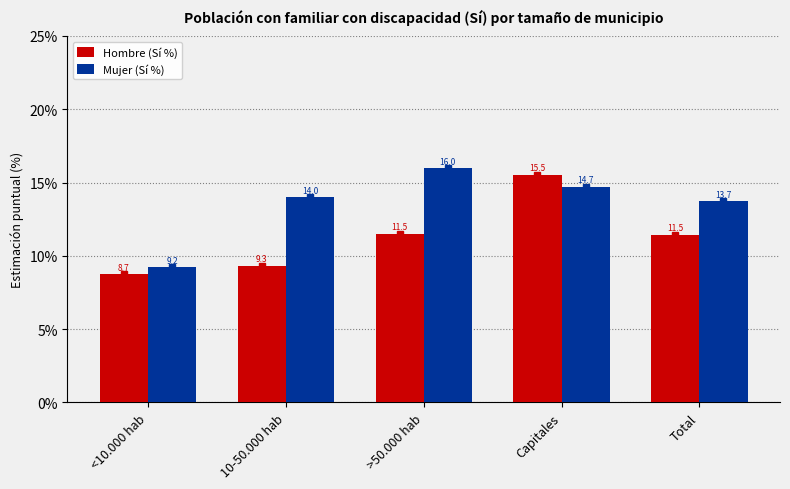

Are the bars grouped side by side (vs. stacked)?

Yes